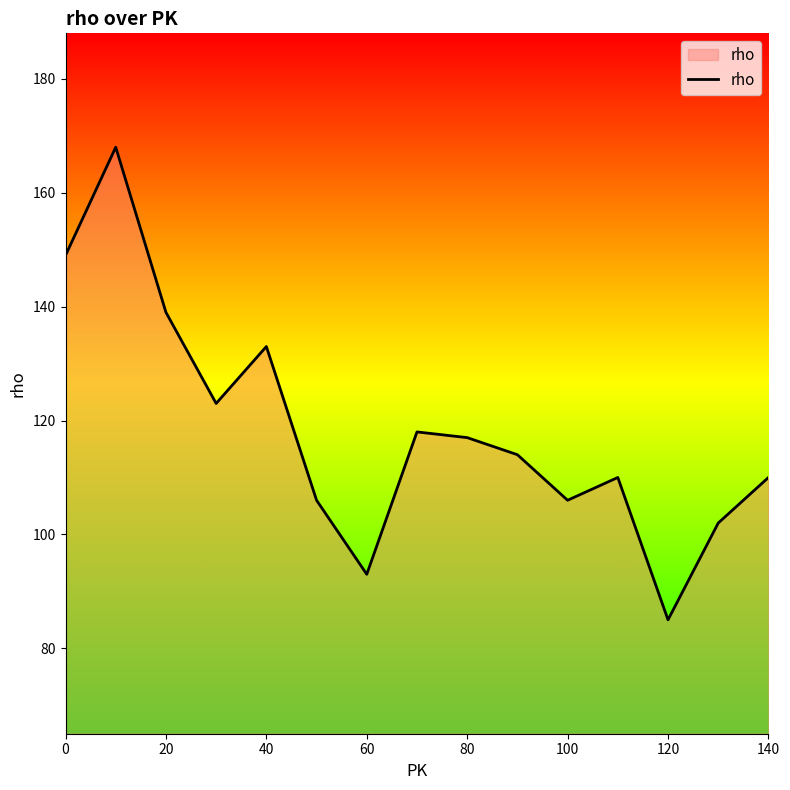

What is the difference between the maximum and minimum values?

83